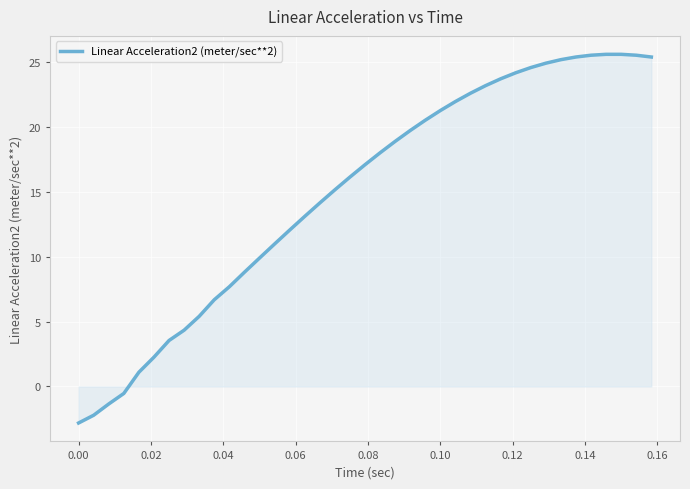

What is the smallest value displayed?

-2.8